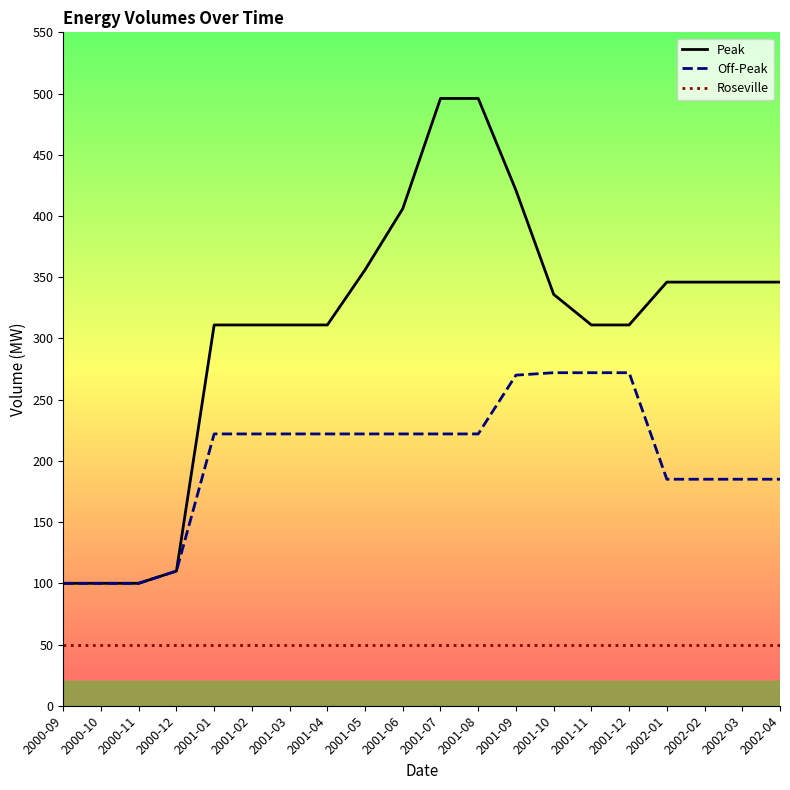

What are all the series names shown in the legend?

Peak, Off-Peak, Roseville